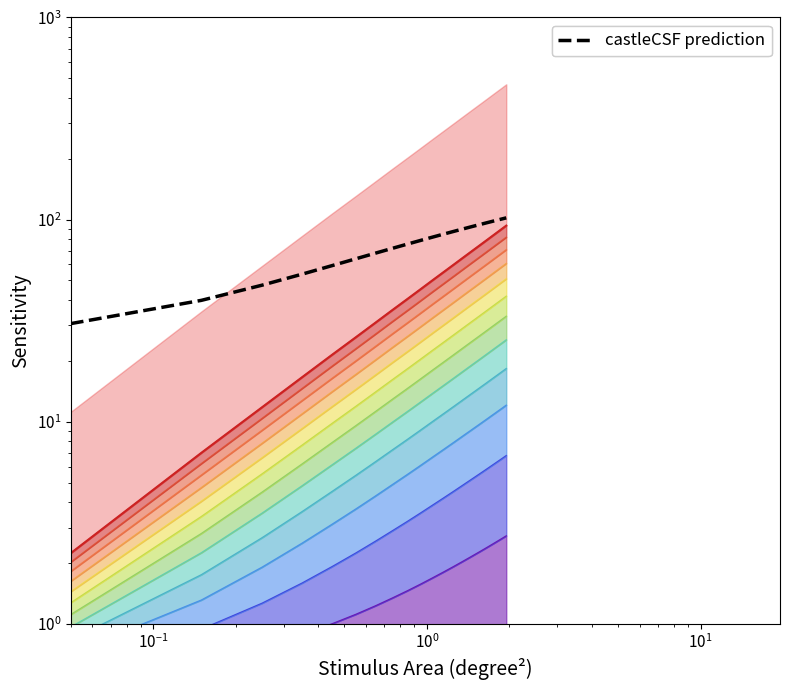

True or false: col_5 band 1 and col_5 intersect in this chart.

False